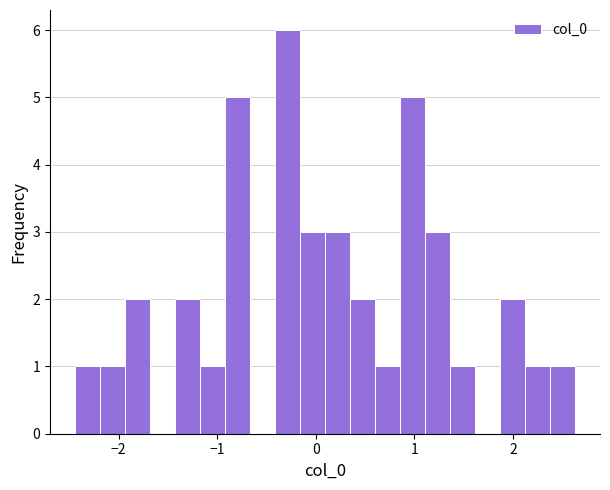

Read against the x-axis, roughly where is the centre of the tallest bar?

-0.3